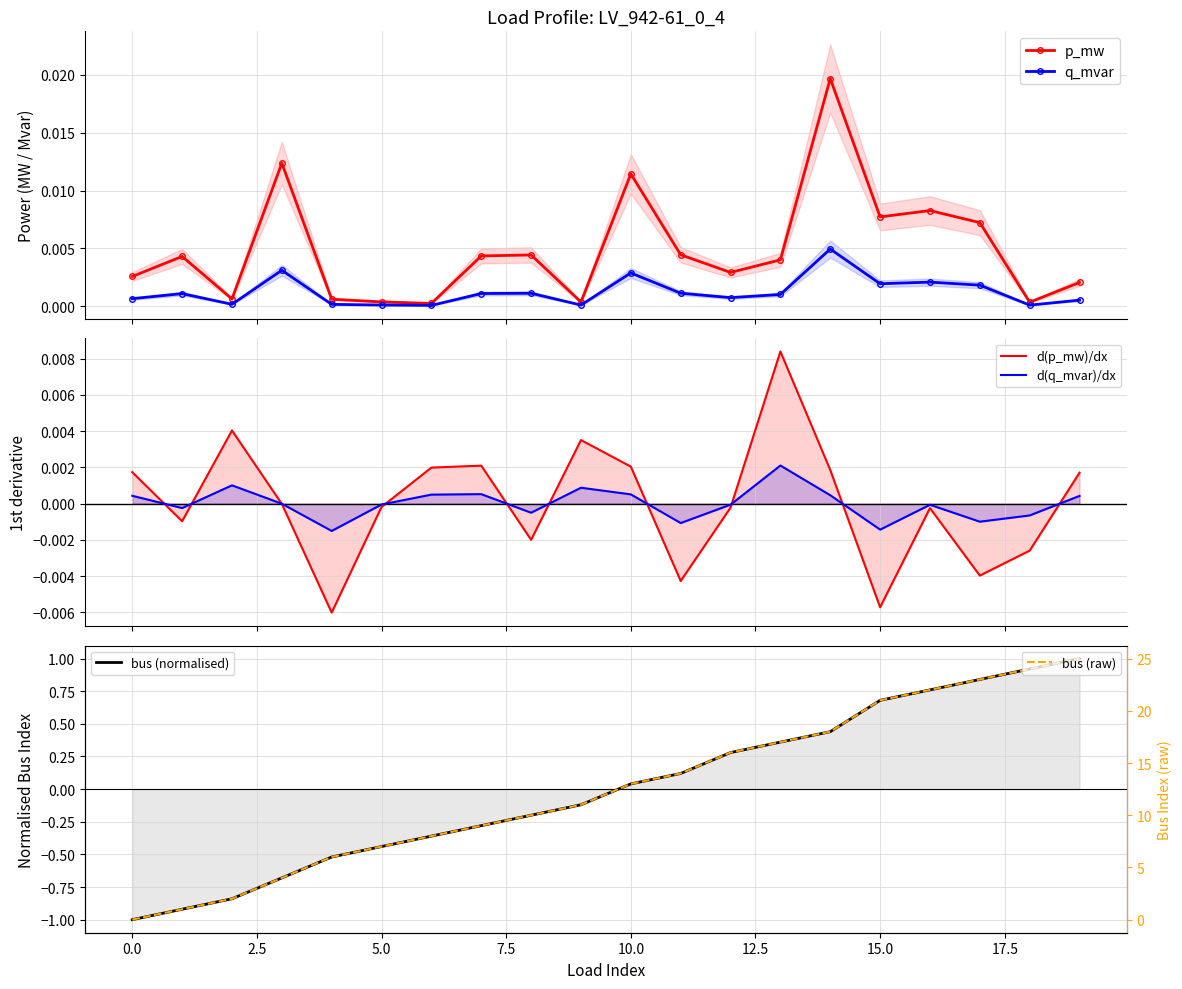

In q_mvar, how many points are lower than both neighbors (excluding endpoints)?

6